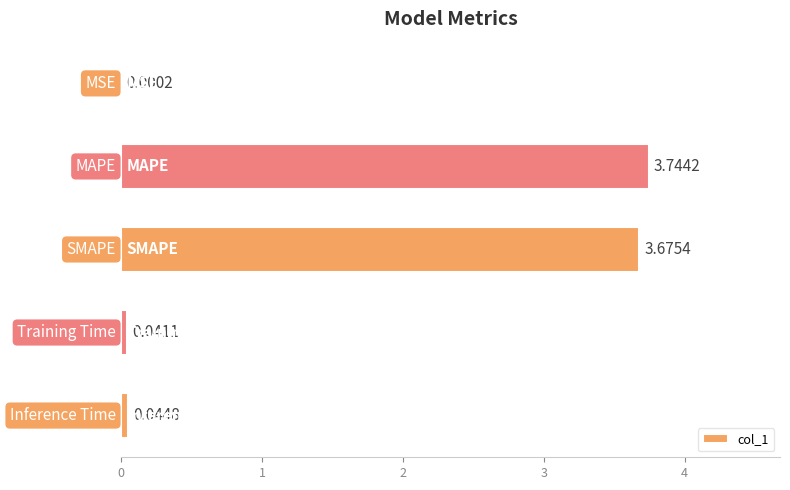

What is the sum of all values?

7.5